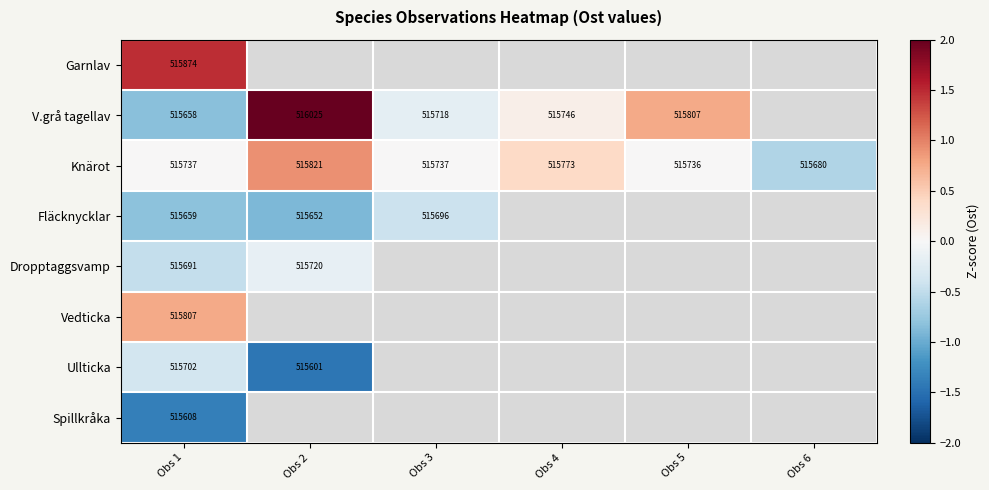

At which category is the sum across all series the highest?

Obs 1